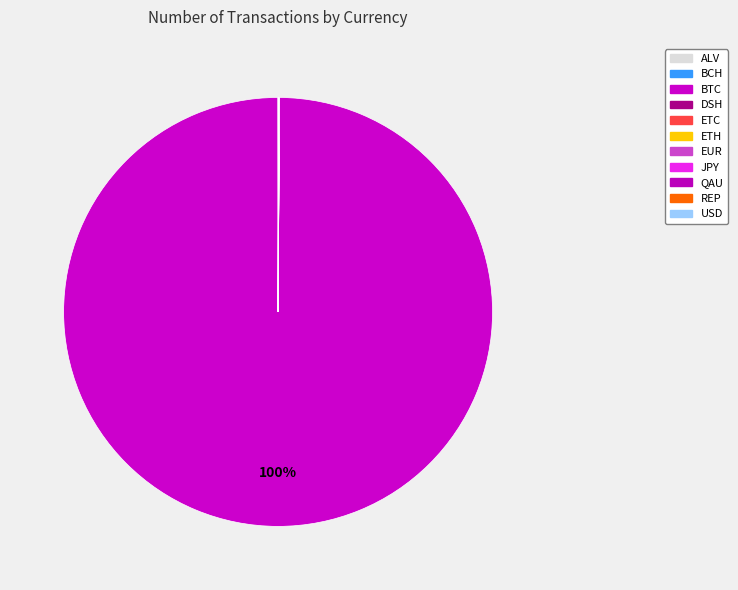

Rank the categories by value from lowest to highest.

ALV, DSH, ETC, ETH, JPY, QAU, REP, BCH, USD, EUR, BTC